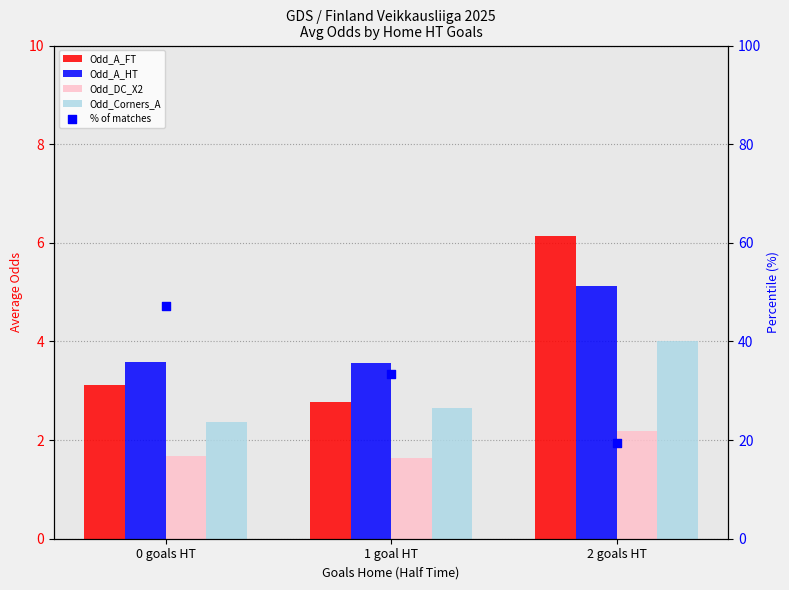

Which series reaches the minimum Y coordinate?

Odd_DC_X2